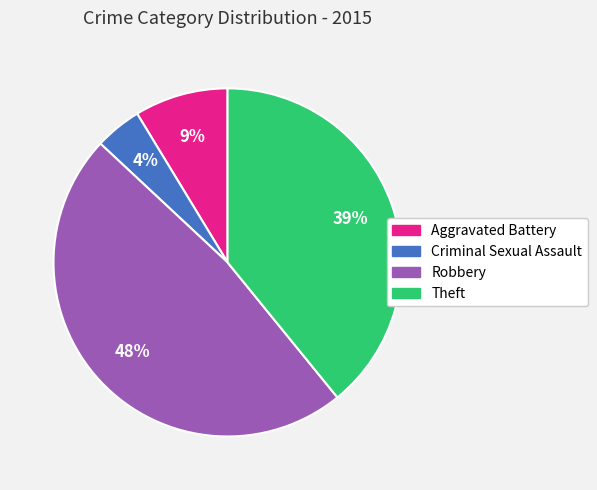

To the nearest percent, what is the combined percentage of Robbery and Theft?

87%